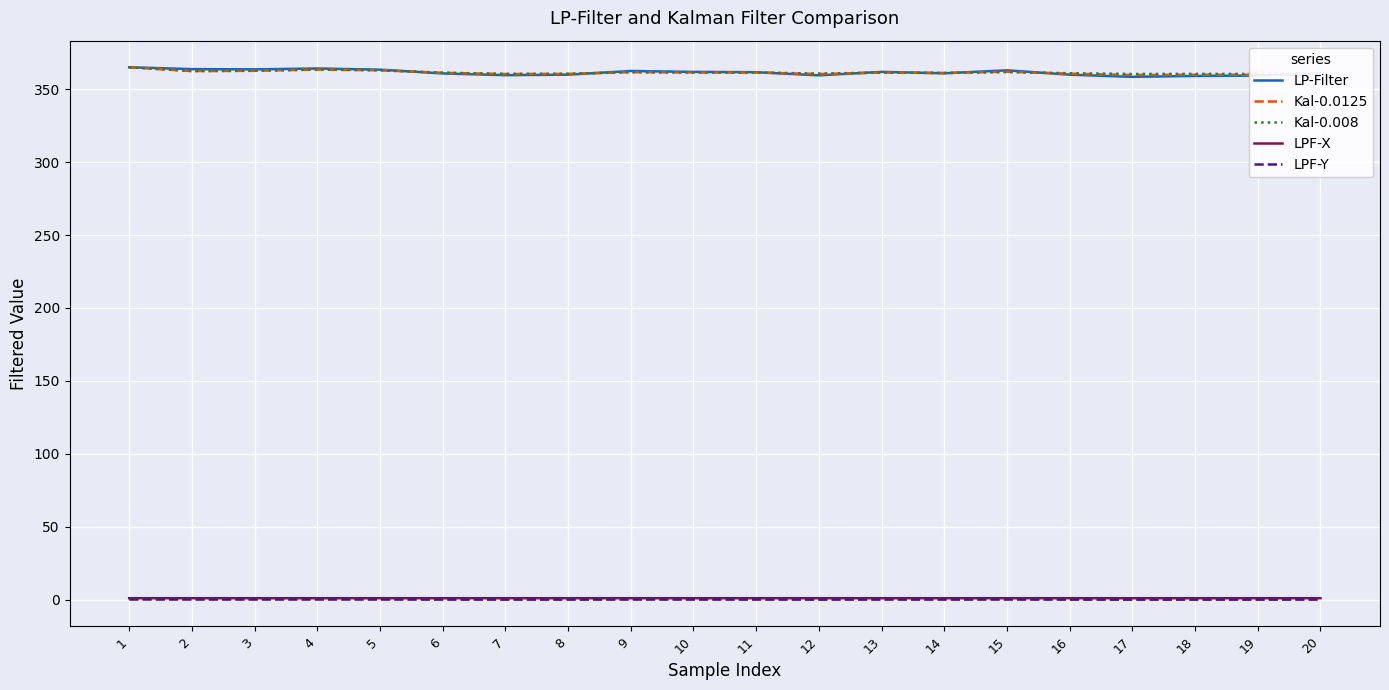

What is the difference between the second highest and minimum values in the Kal-0.008 series?

3.0